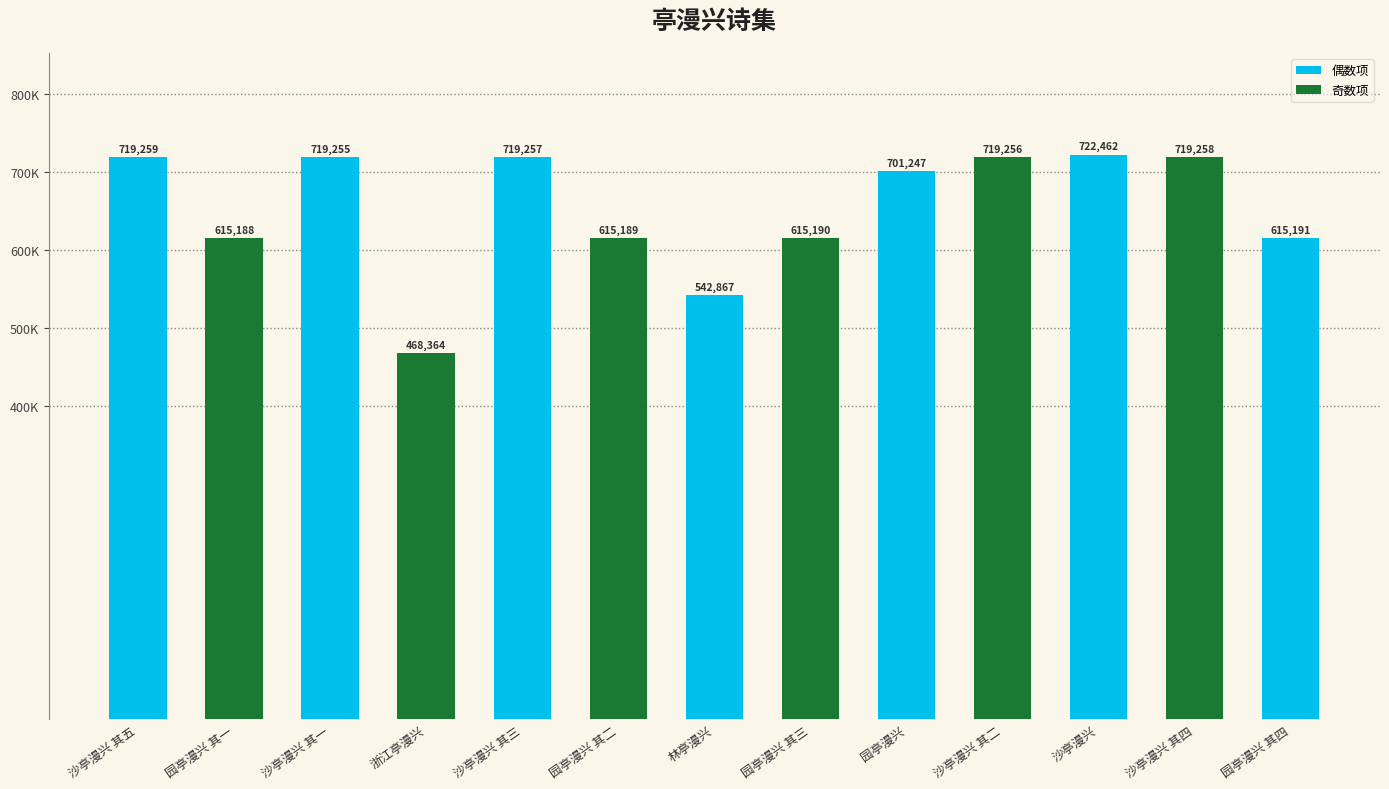

What is the label of the 3rd bar from the left?

沙亭漫兴 其一